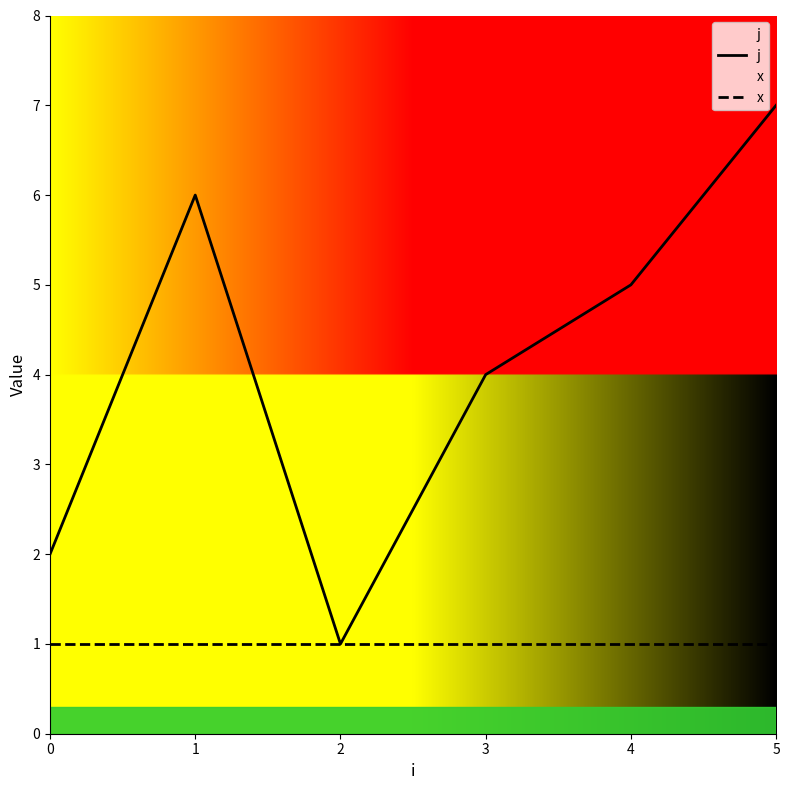

What is the approximate value of j at 3?

4